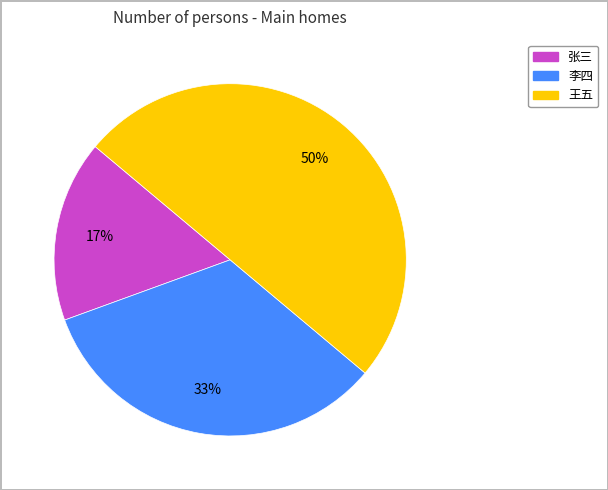

The 李四 slice represents 33% of the pie. True or false?

True